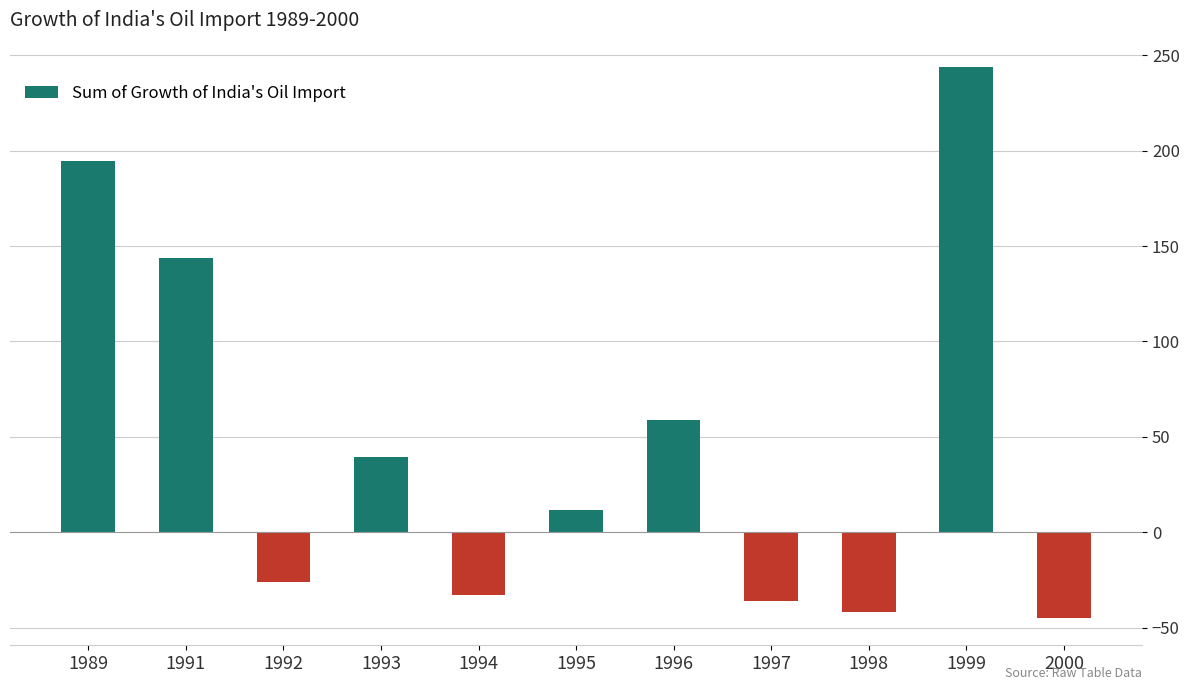

How many distinct data groups are displayed?

1